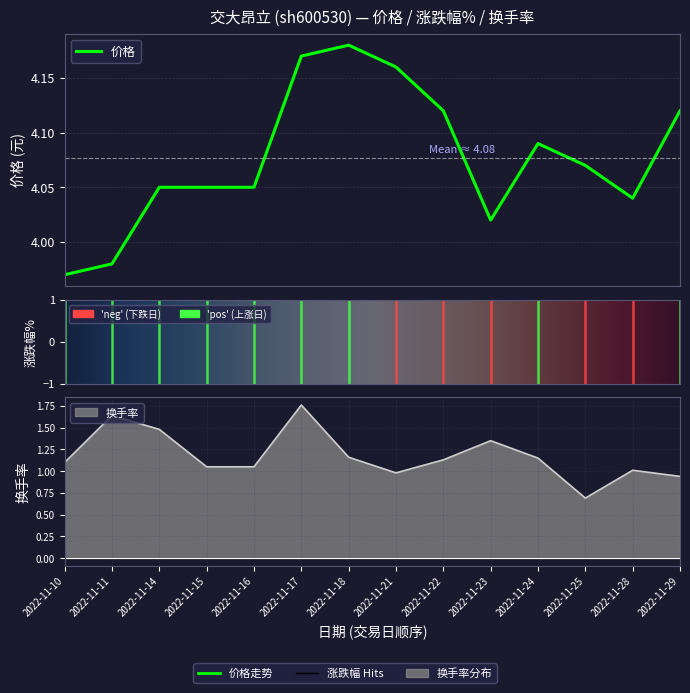

Is it true that 价格 equals 4.2 at 2022-11-18?

True